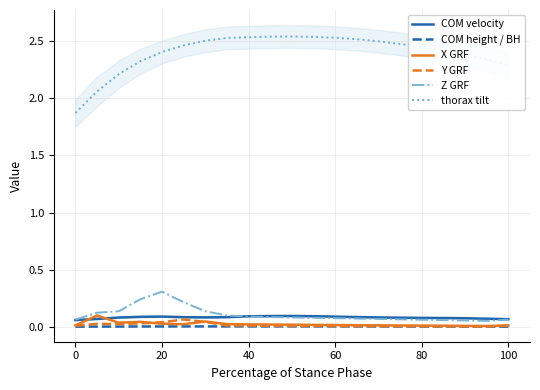

True or false: thorax tilt and COM velocity cross at least once.

False